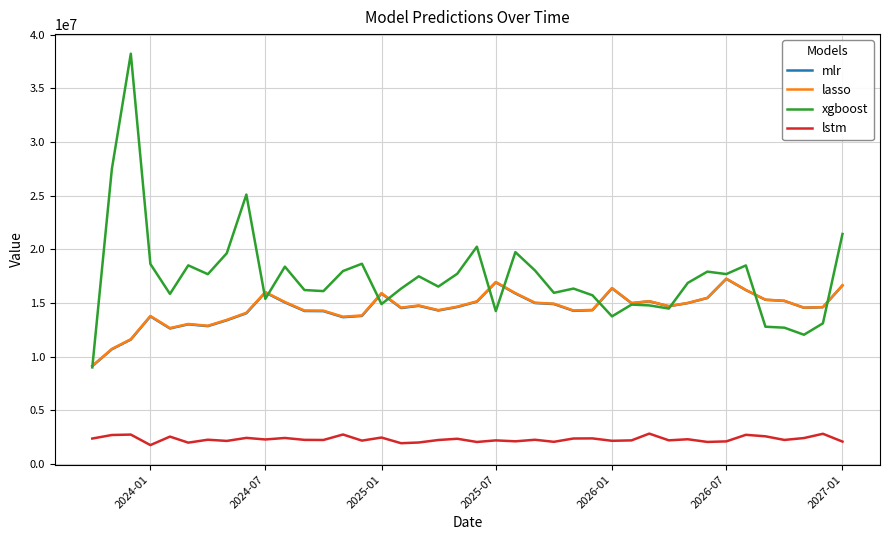

Which series has the largest total across all categories?

xgboost